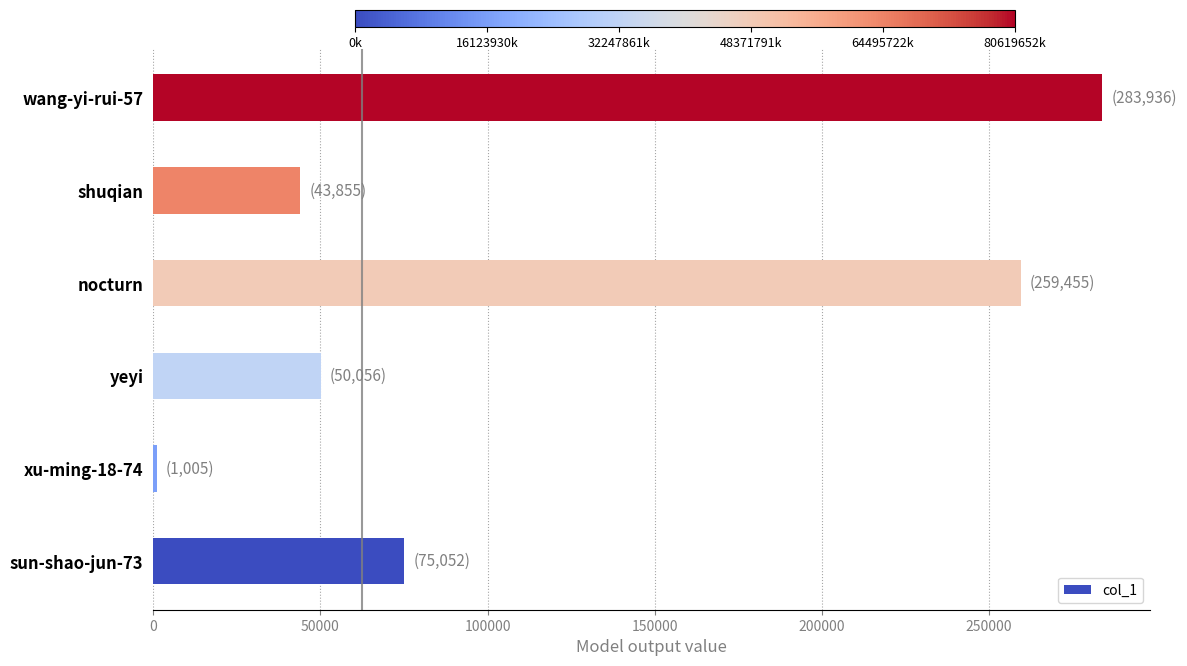

What is the smallest value displayed?

1005